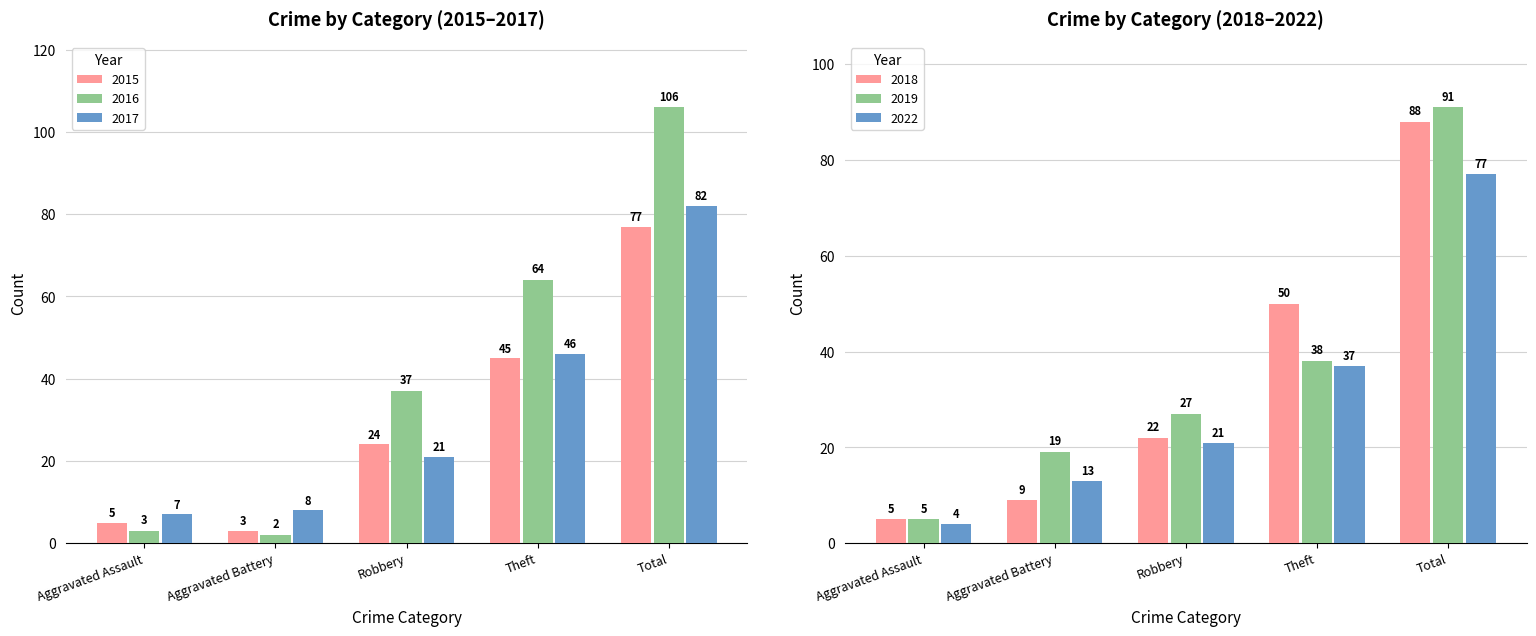

What is the difference between the second highest and second lowest values in the 2015 series?

40